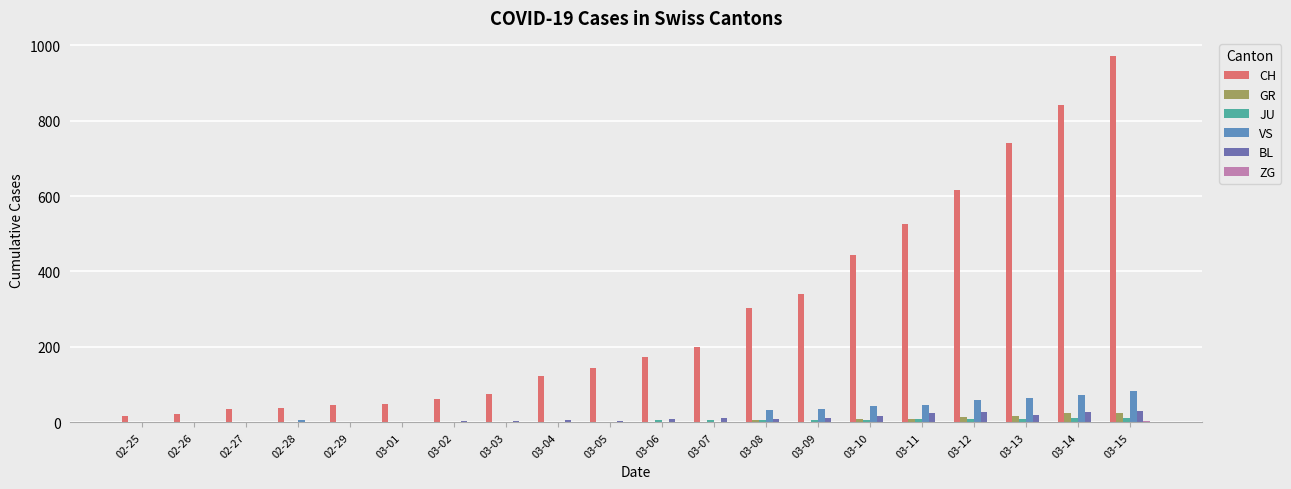

Are the bars grouped side by side (vs. stacked)?

Yes